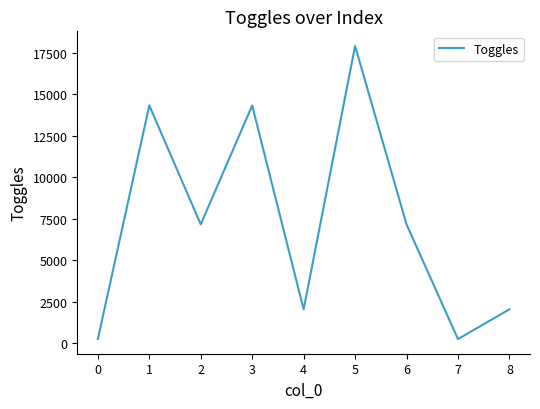

What is the difference between the values at 6 and 0?

6912